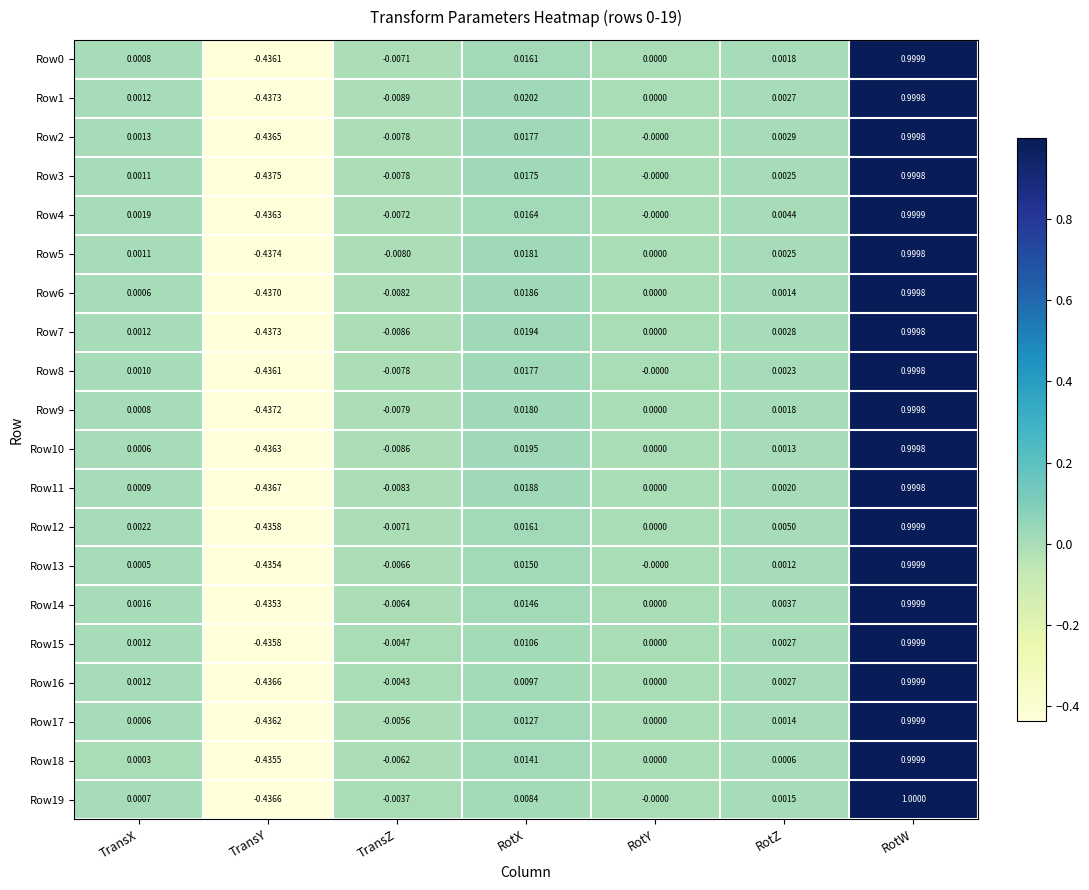

List the labels in order of Row0 value, smallest first.

TransY, TransZ, RotY, TransX, RotZ, RotX, RotW